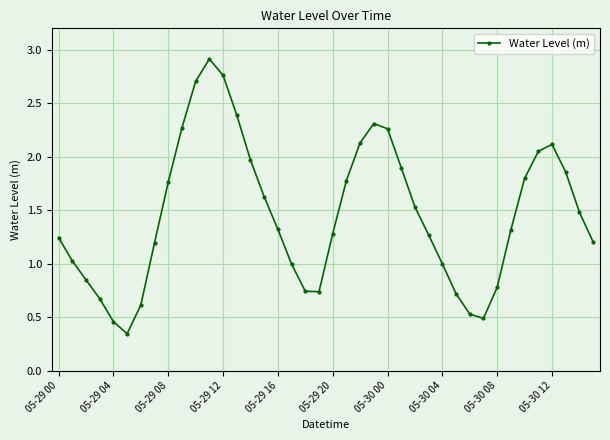

True or false: there are more than 0 points higher than both neighbors.

True